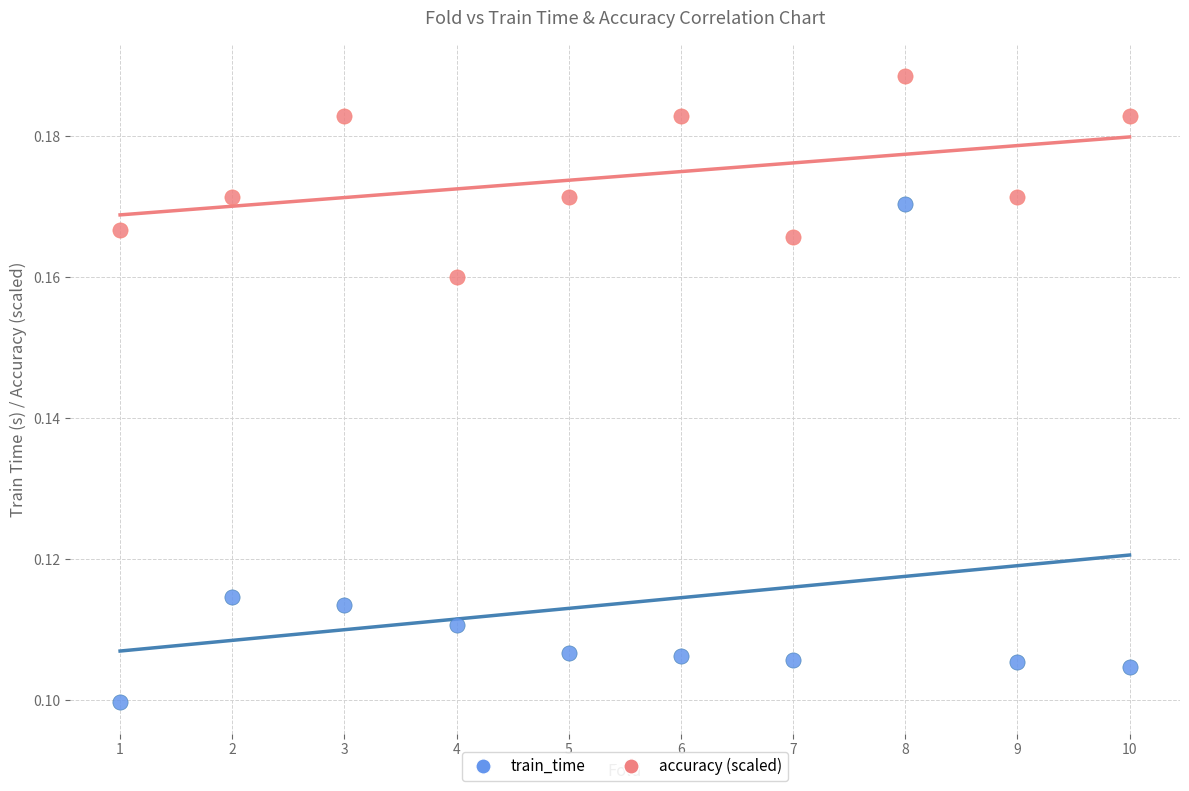

Which series contains the lowest Y value?

train_time